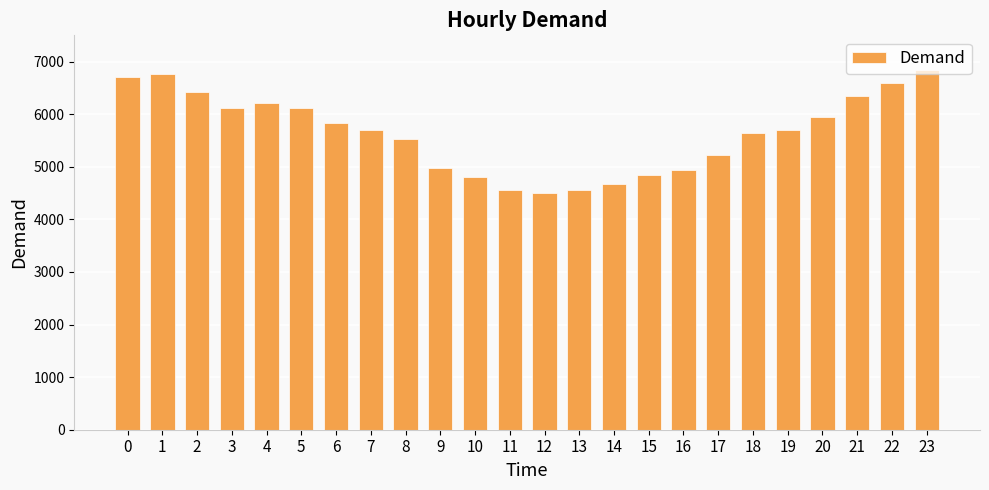

What is the difference between the maximum and minimum values?

2351